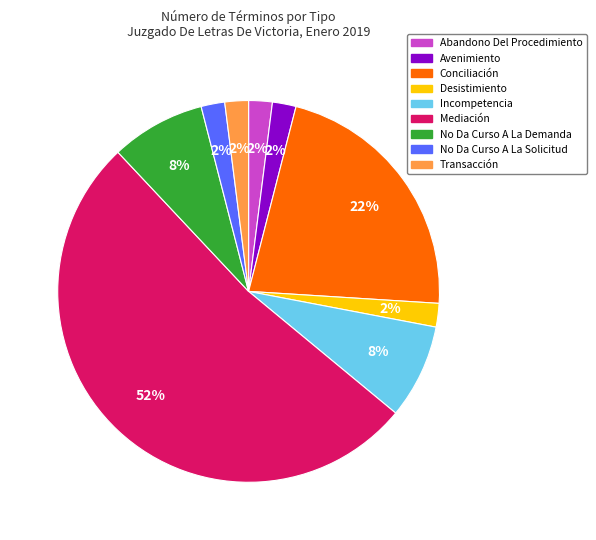

What percentage is the Avenimiento slice, to the nearest percent?

2%